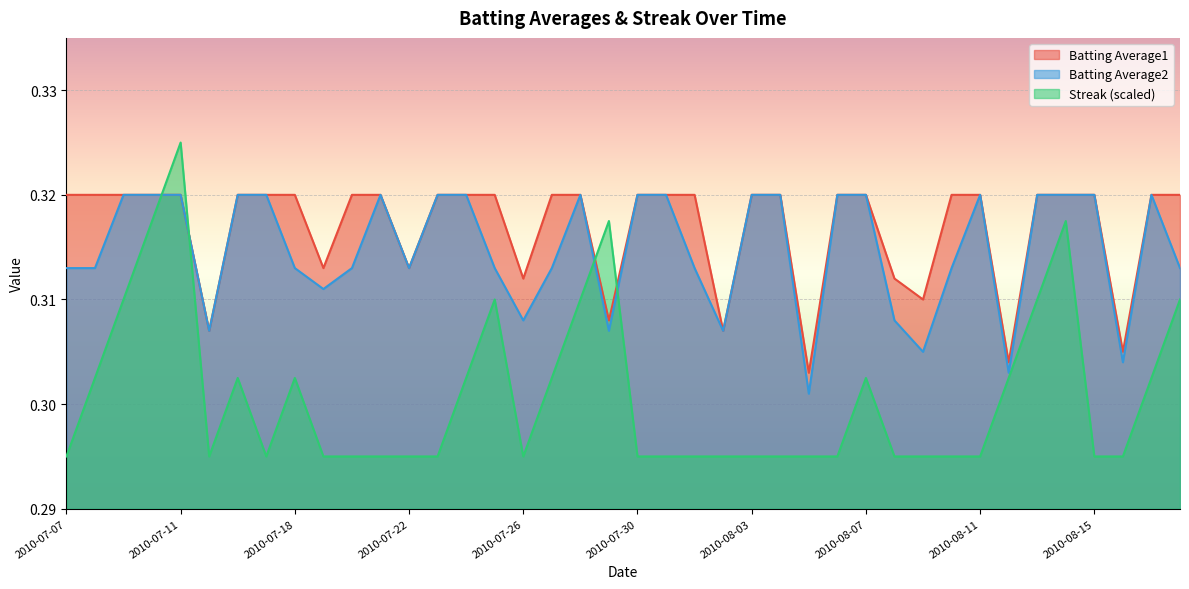

Rank the series by their maximum value, from lowest to highest.

Batting Average1, Batting Average2, Streak